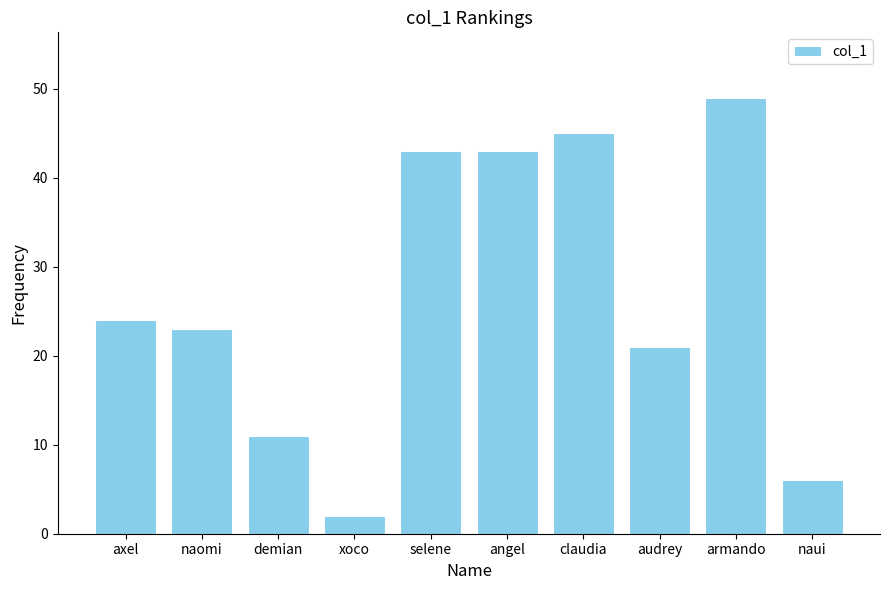

What value does the data have at audrey, to the nearest 10?

20